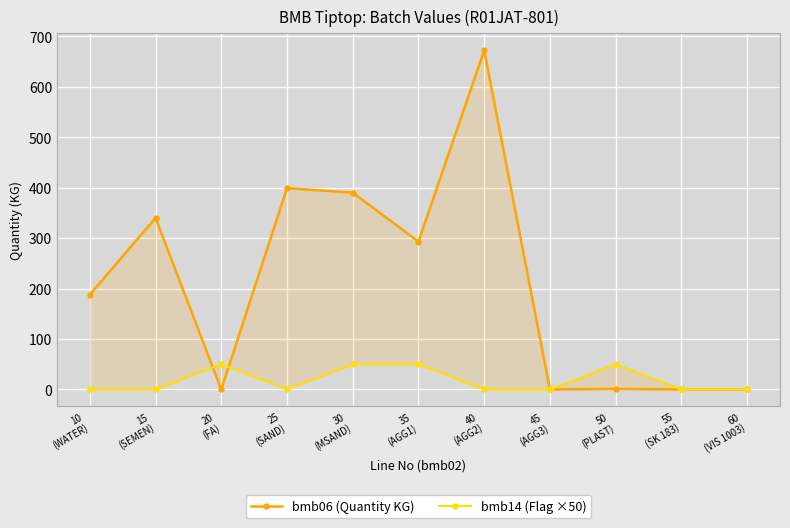

Is the value of bmb06 (Quantity KG) at 10
(WATER) greater than the value of bmb14 (Flag ×50) at 15
(SEMEN)?

Yes